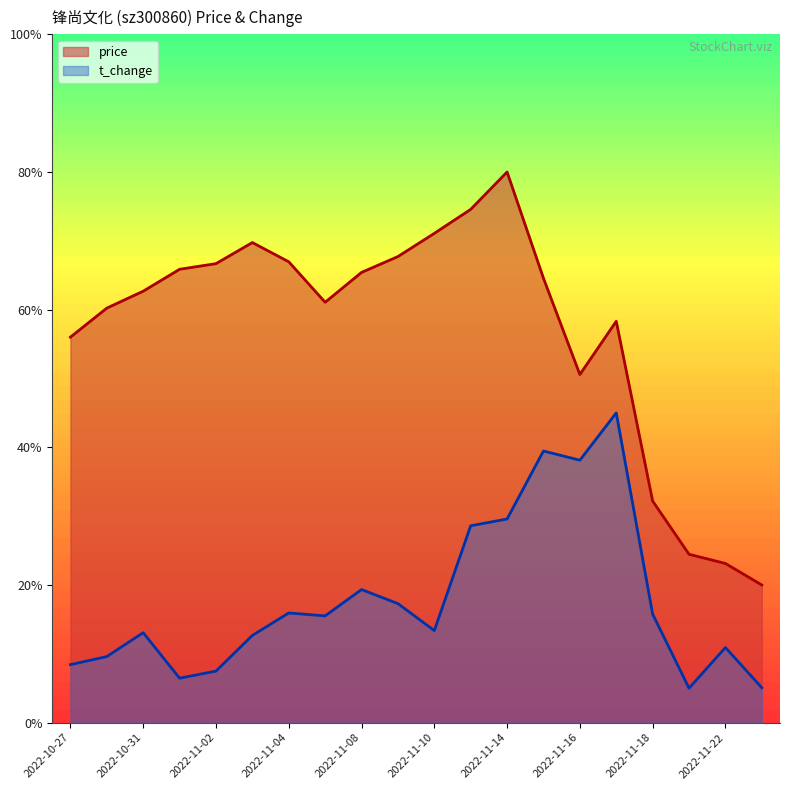

Rank the series at 2022-11-01 from lowest to highest value.

t_change, price